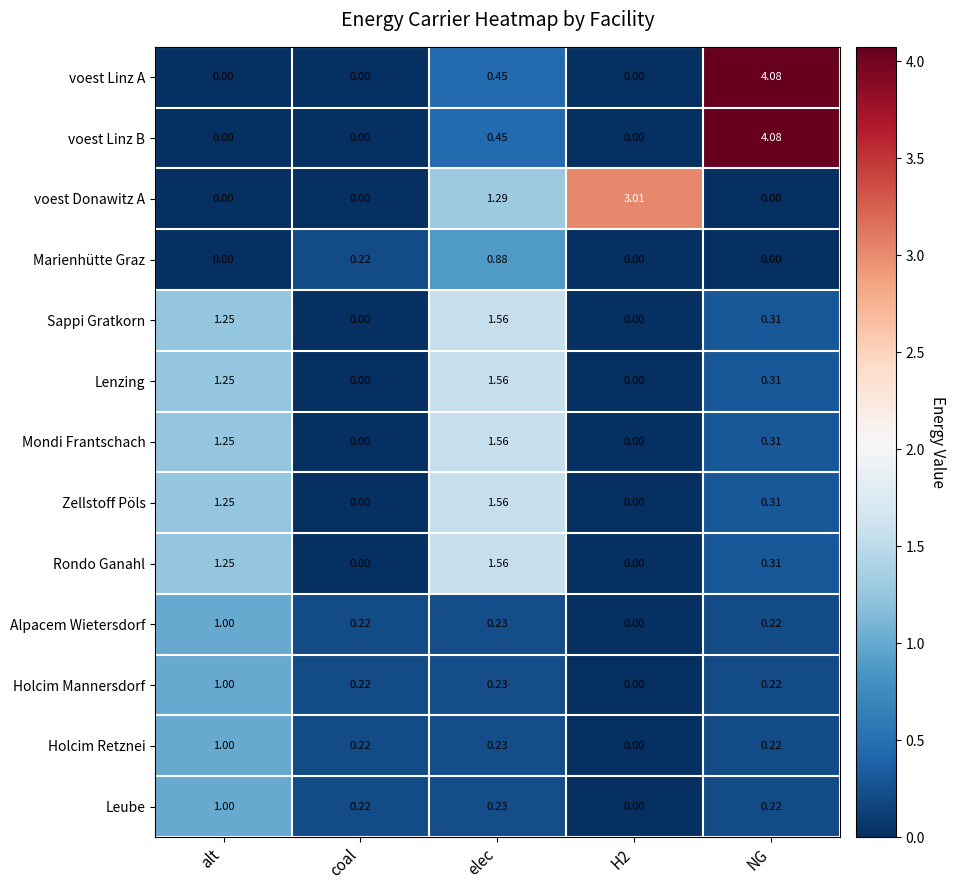

Is the value of Rondo Ganahl at alt greater than the value of voest Linz A at alt?

Yes